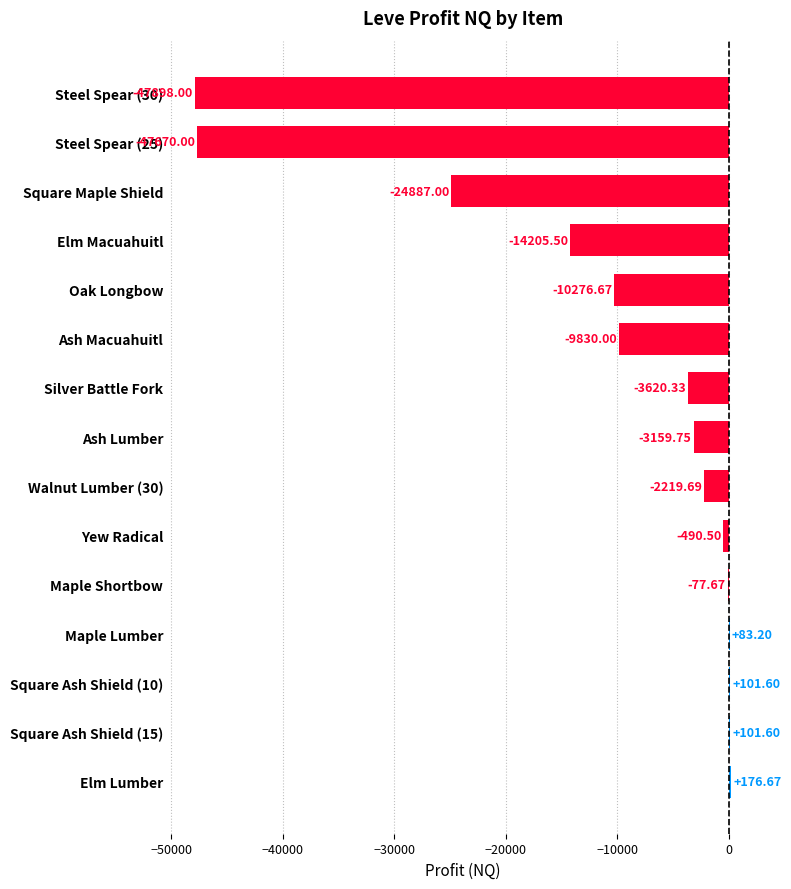

Are the bars horizontal?

Yes